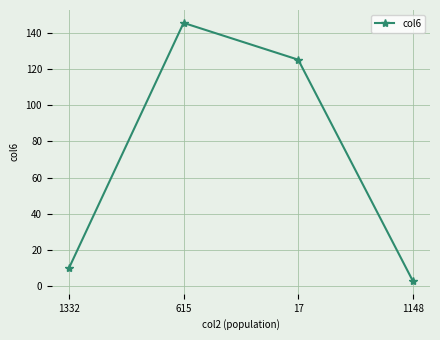

What is the change in value from 1332 to 17?

+114.9